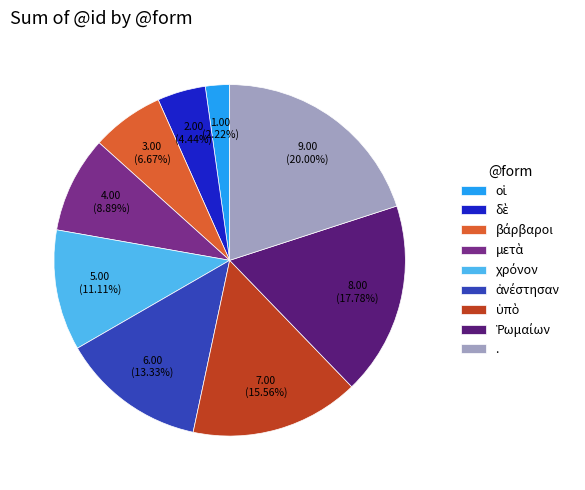

What is the largest slice in the pie chart?

.